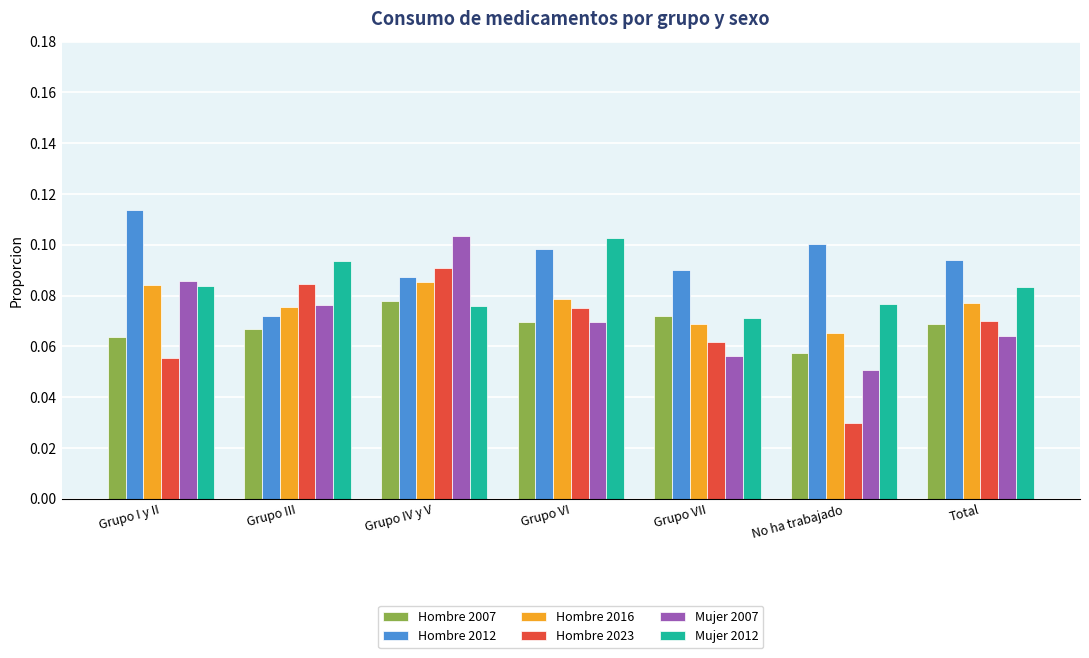

Which category has the lowest value across all series?

No ha trabajado